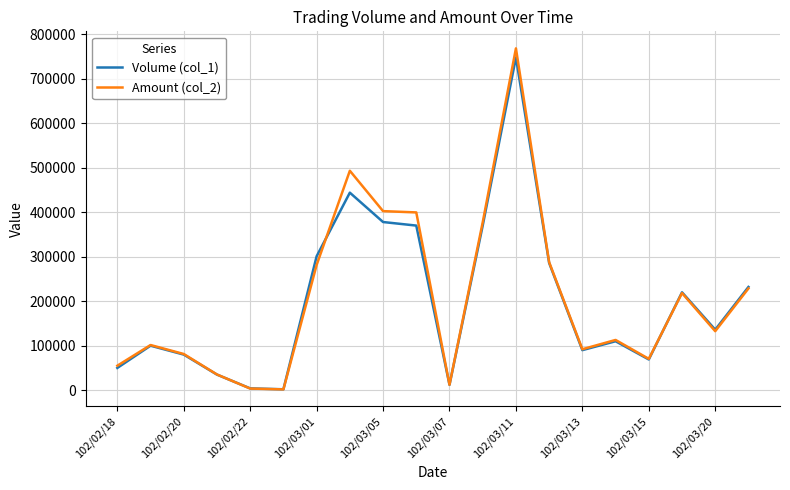

What is the lowest value of the Amount (col_2) series?

1760